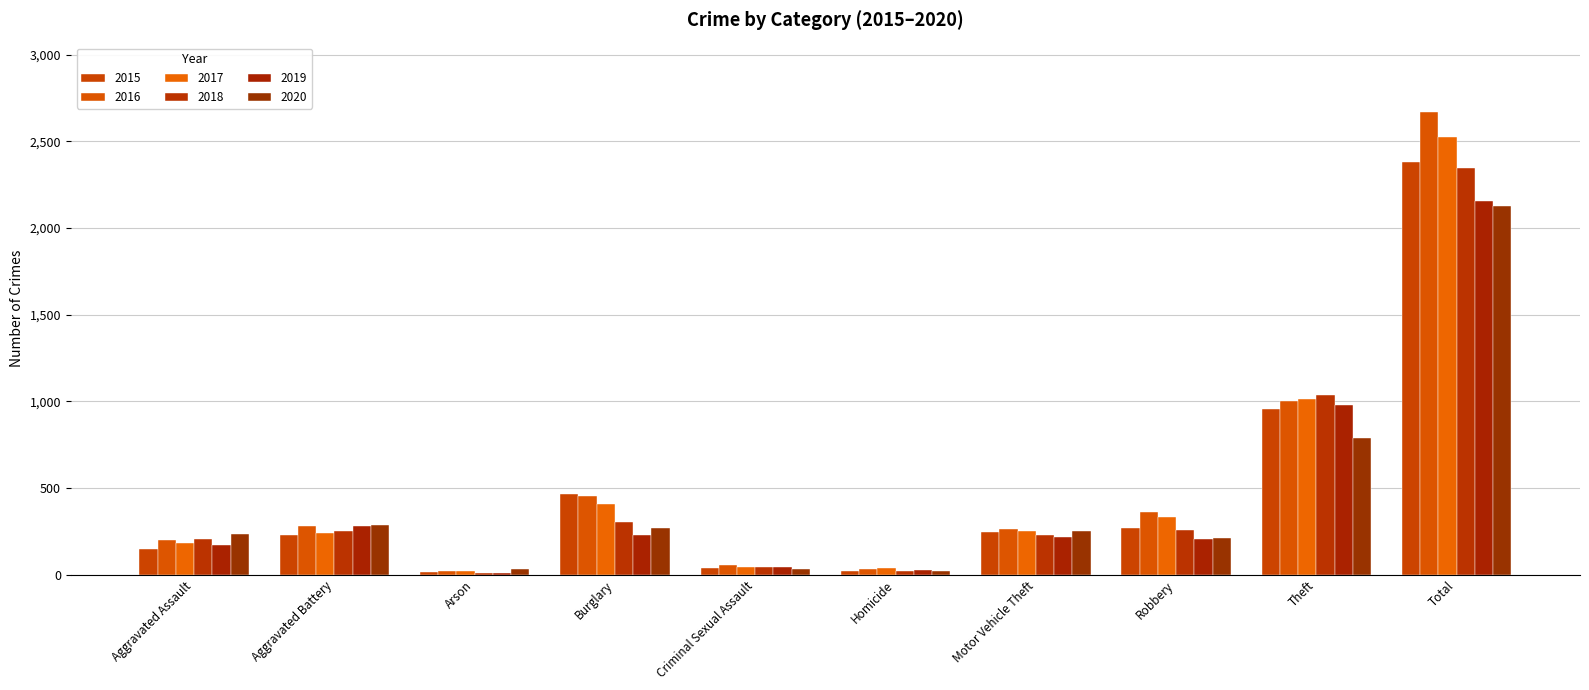

What are all the series names shown in the legend?

2015, 2016, 2017, 2018, 2019, 2020